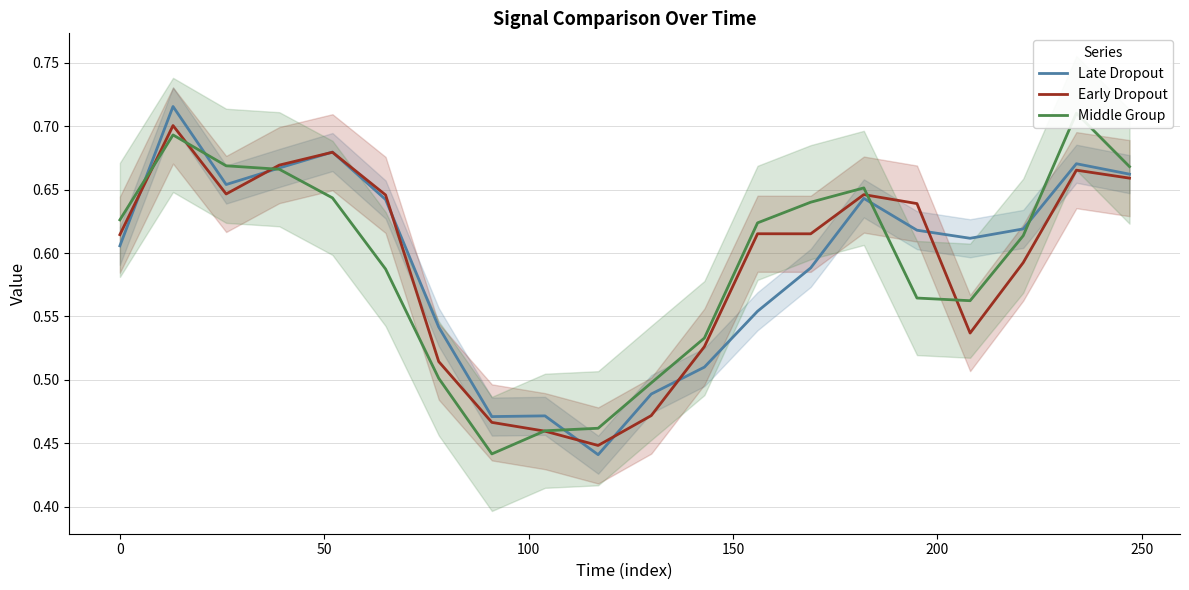

Is this an area chart (filled region under the line)?

No